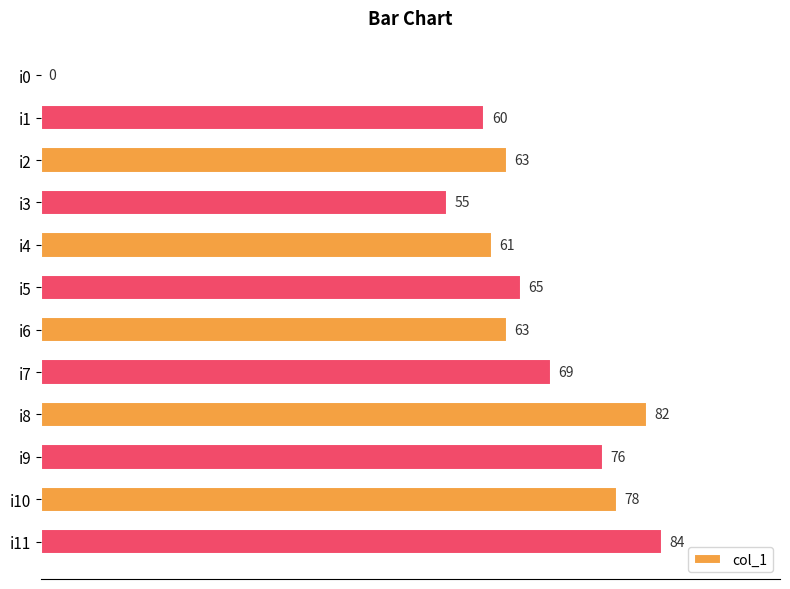

Which has a higher value, i11 or i4?

i11